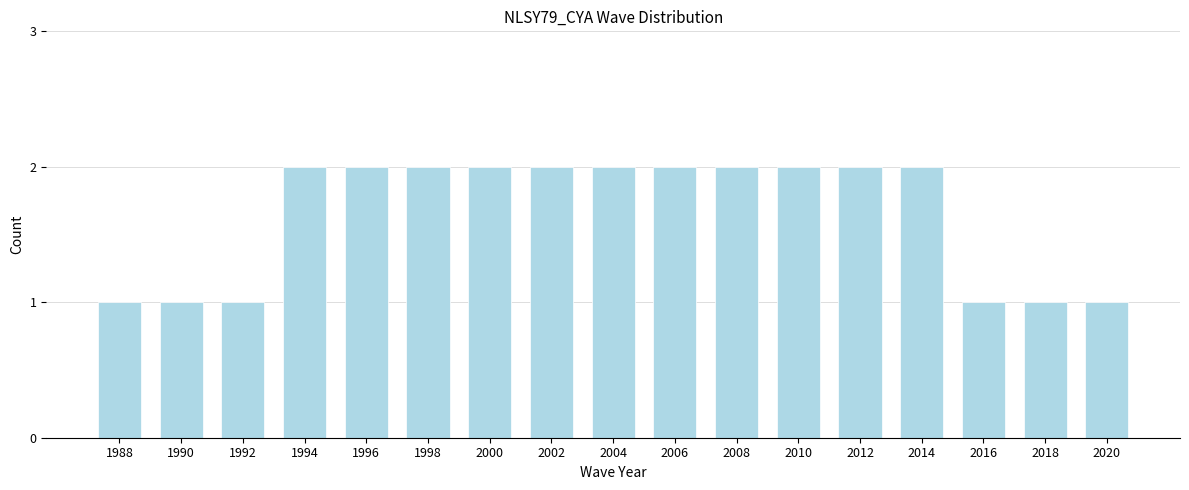

Reading left to right, what are all the values shown in this chart?

1	1	1	2	2	2	2	2	2	2	2	2	2	2	1	1	1